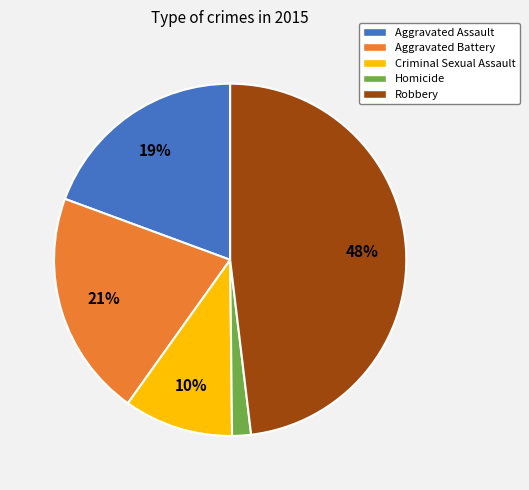

Is it true that Robbery is 33% of the pie?

False